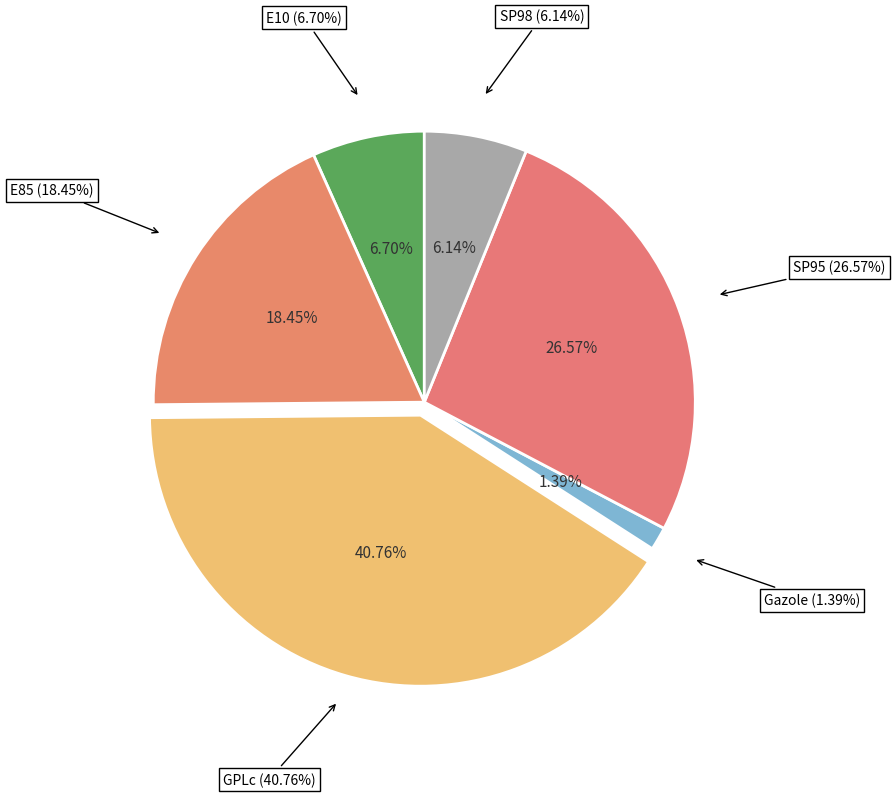

Is it true that E10 is 7% of the pie?

True